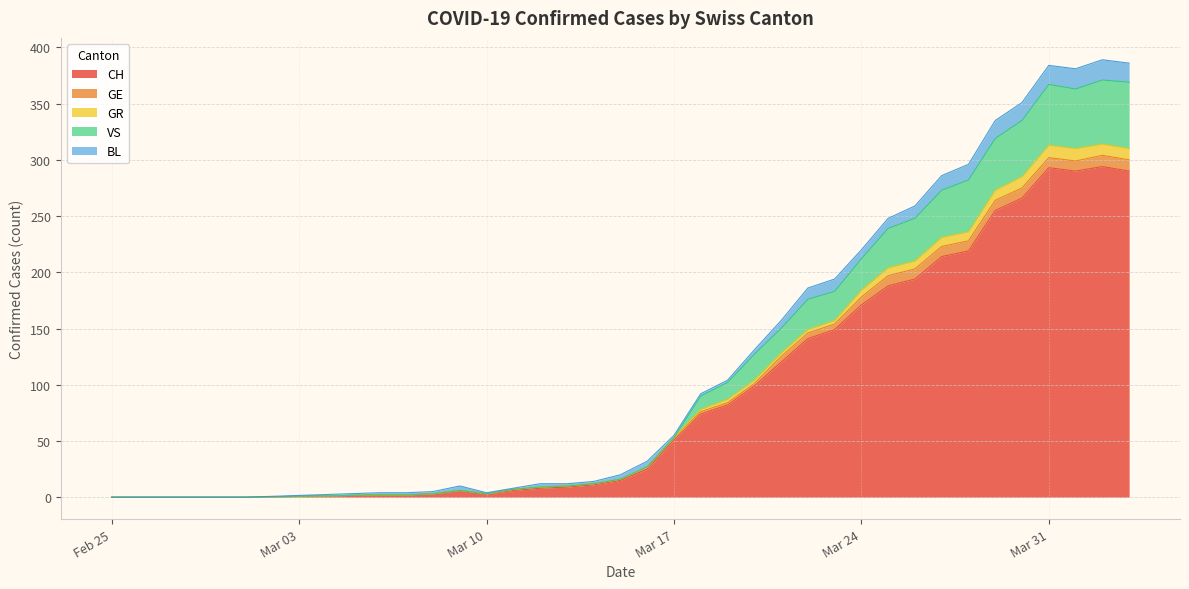

What is the maximum value for CH?

294